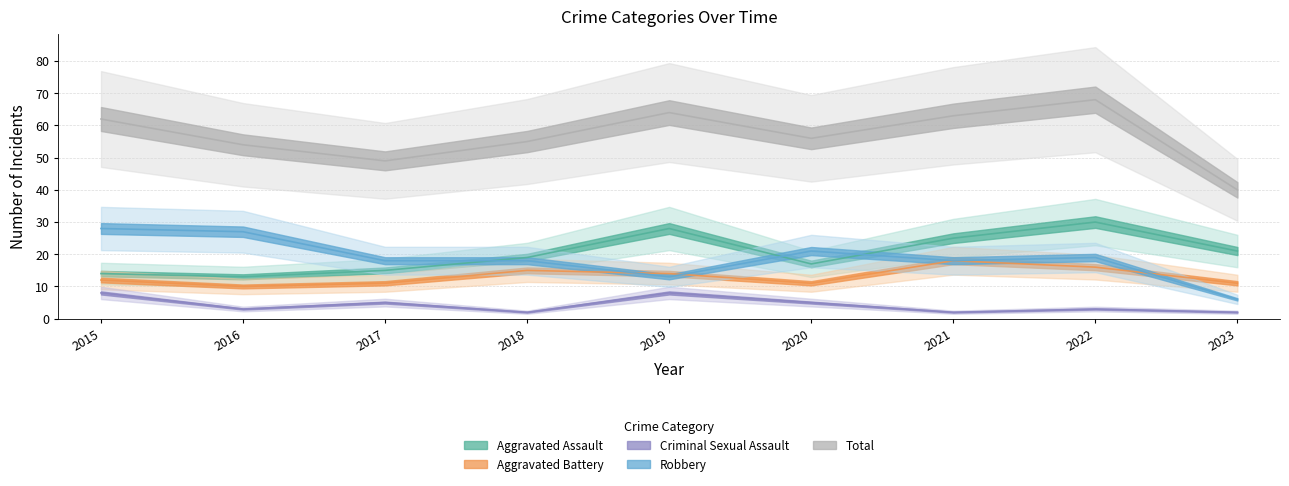

Which category has the highest value in the Criminal Sexual Assault series?

2015